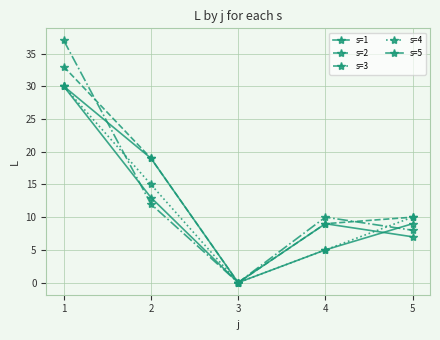

What is the greatest value displayed?

37